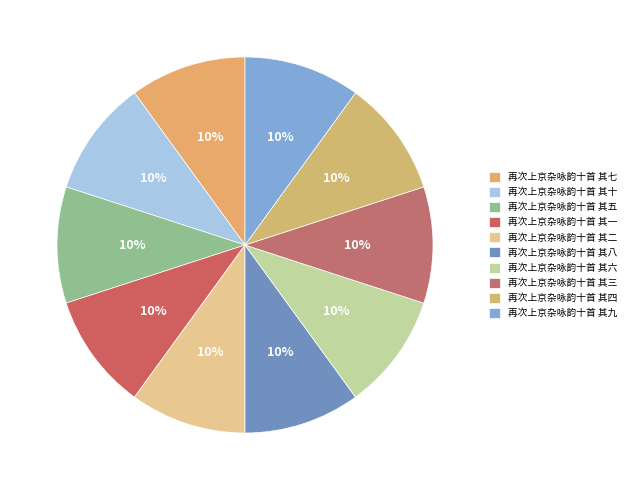

Which has a higher value, 再次上京杂咏韵十首 其十 or 再次上京杂咏韵十首 其九?

再次上京杂咏韵十首 其十